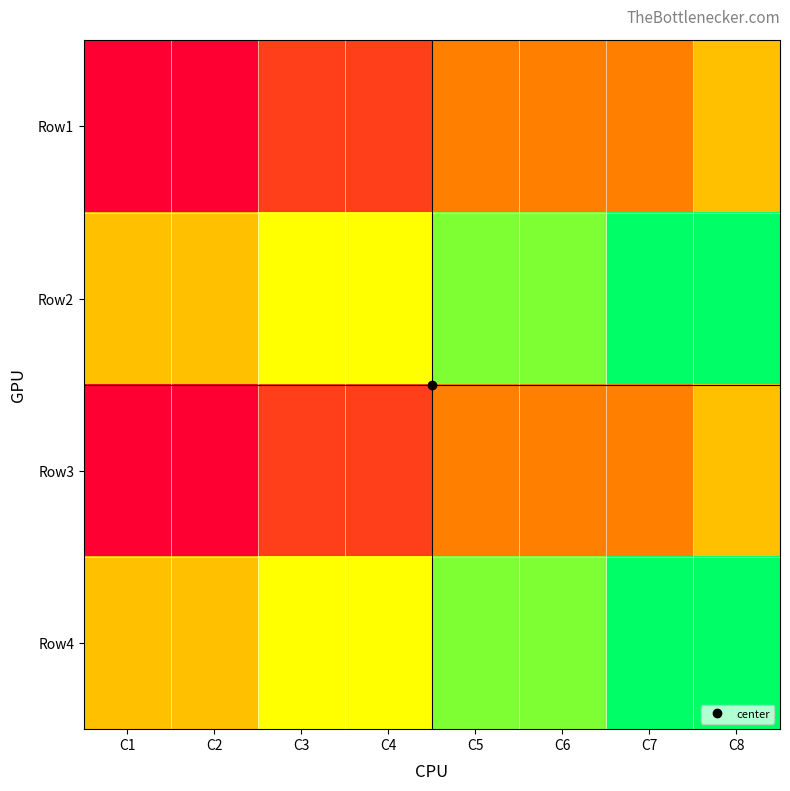

What is the minimum value shown in the chart?

1